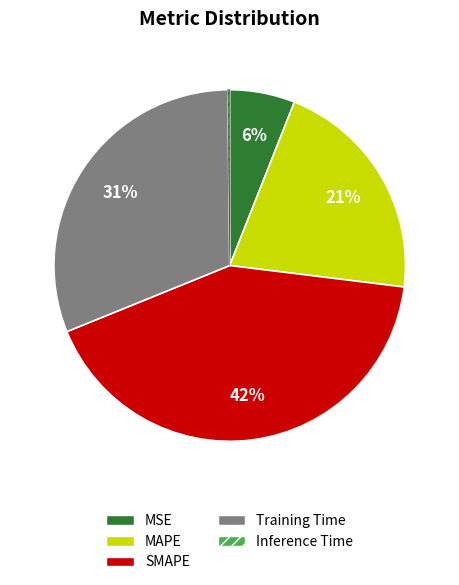

To the nearest percent, what is the difference between the MSE and MAPE slice percentages?

15%